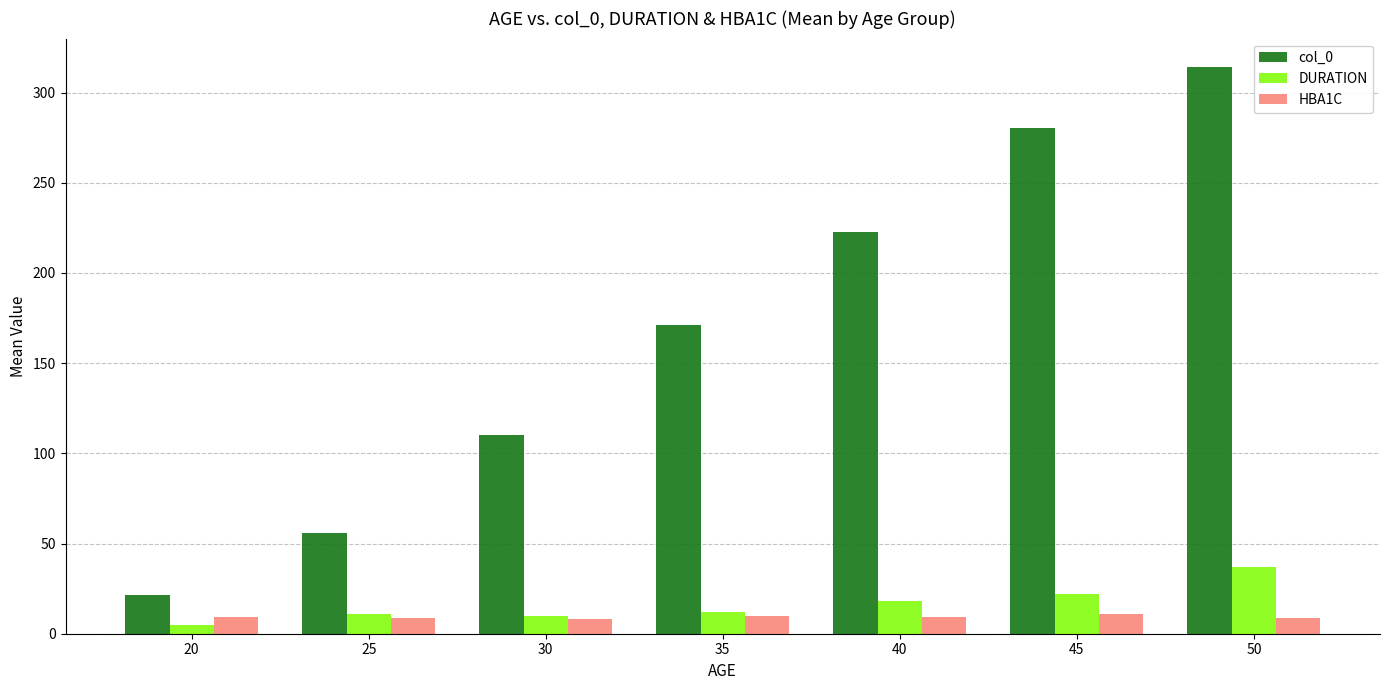

What is the lowest value of the DURATION series?

5.0